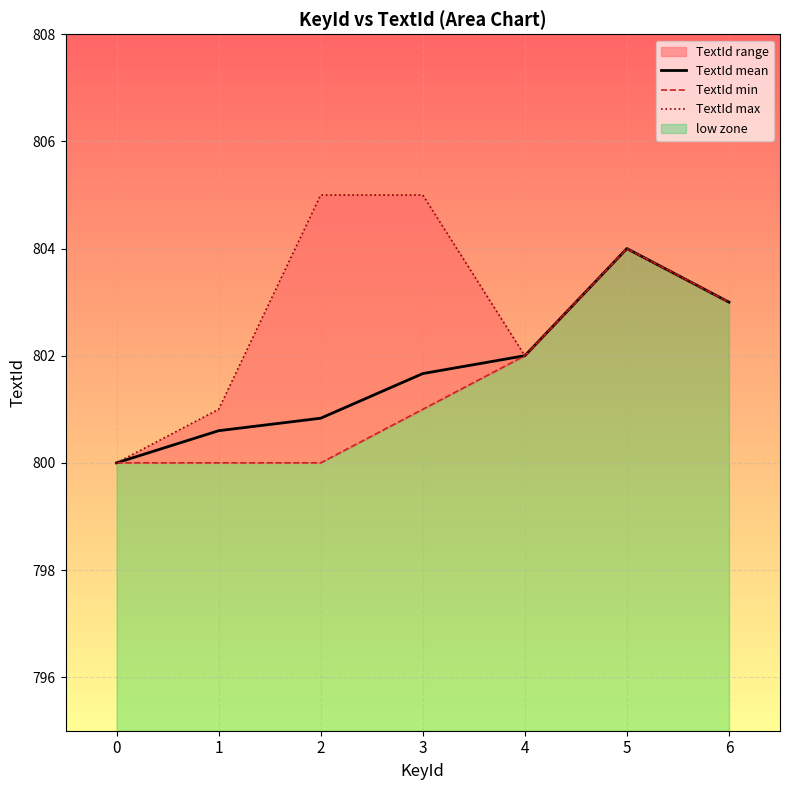

Is the value of TextId max at 0 greater than the value of TextId mean at 0?

No